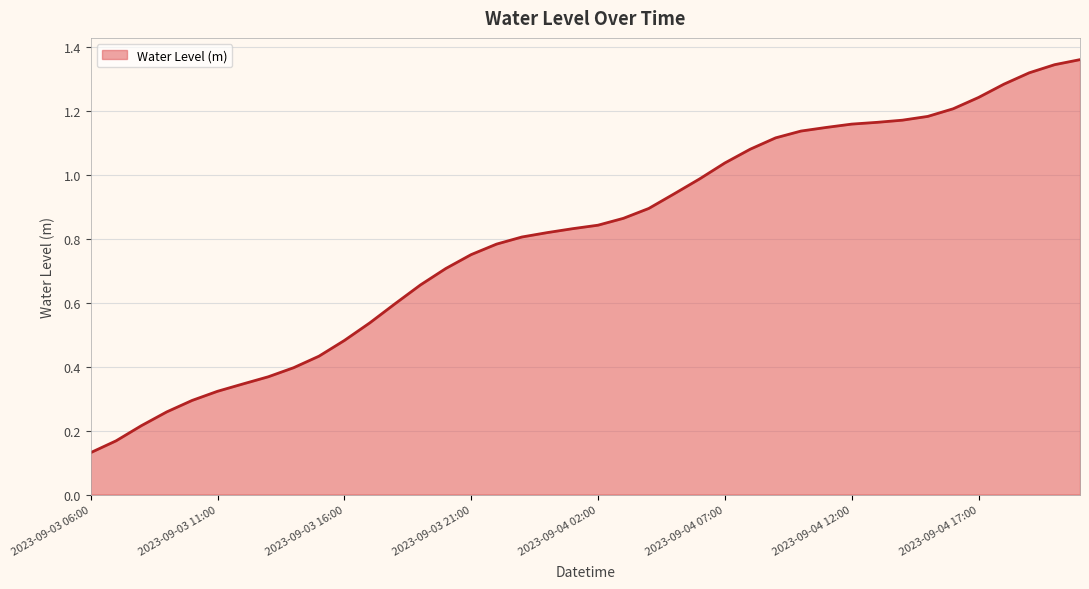

Which category has the lowest value across all series?

2023-09-03 06:00